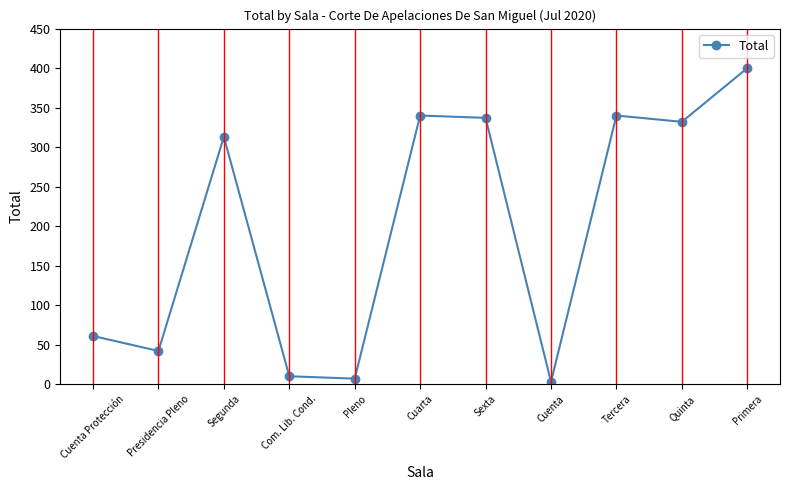

Is it true that the value at Primera is 400?

True